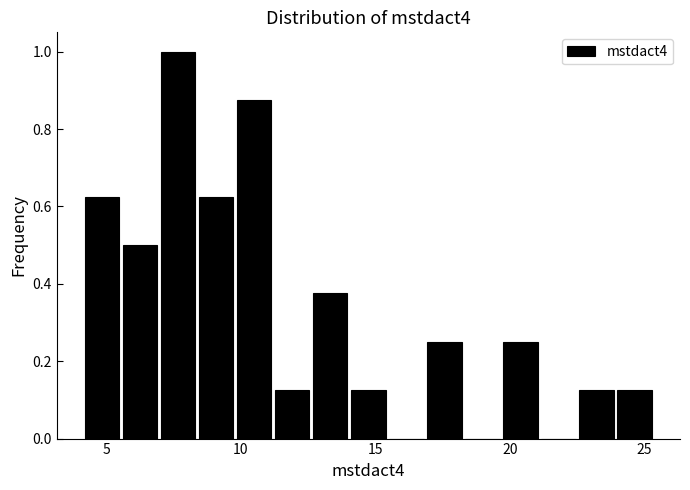

Read against the x-axis, roughly where is the centre of the tallest bar?

7.5